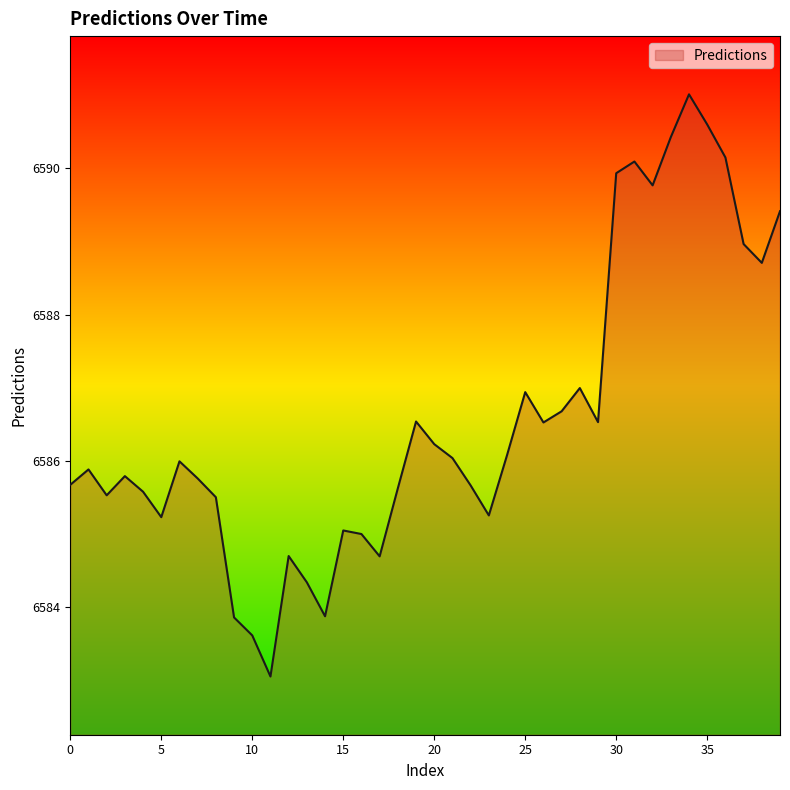

What is the smallest value displayed?

6583.1